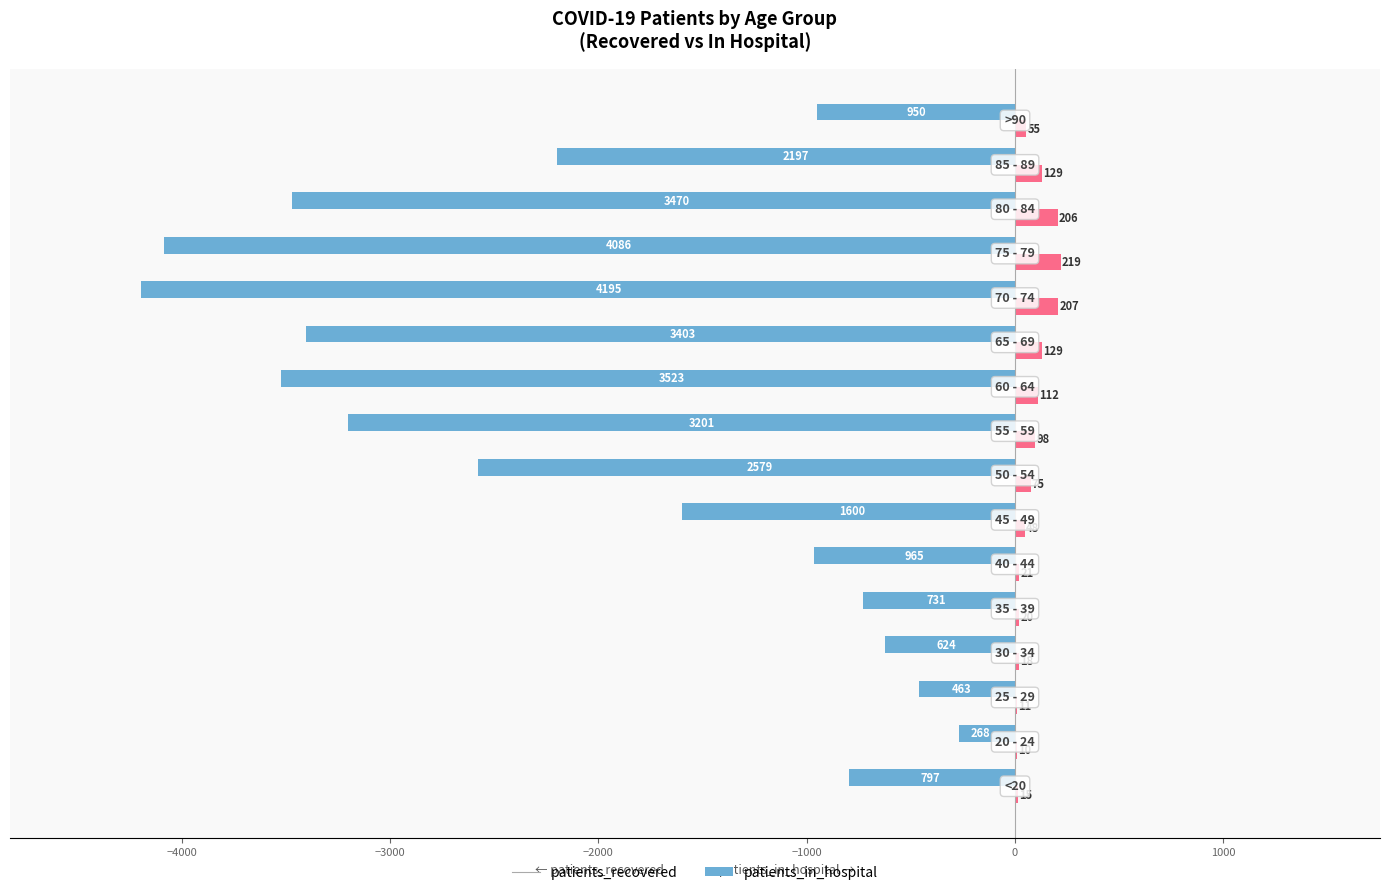

Which series has the largest total across all categories?

patients_in_hospital